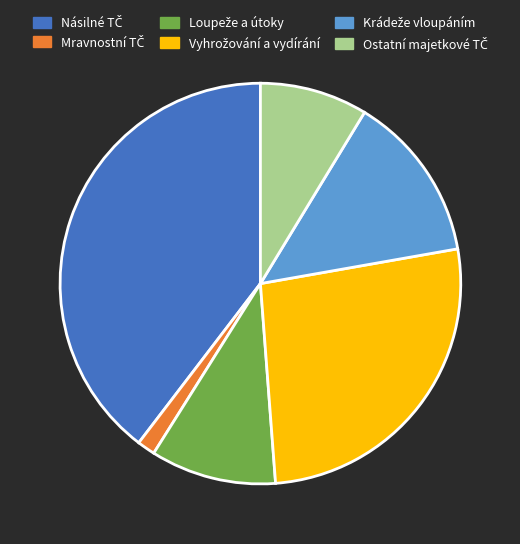

Does any single category account for the majority?

No